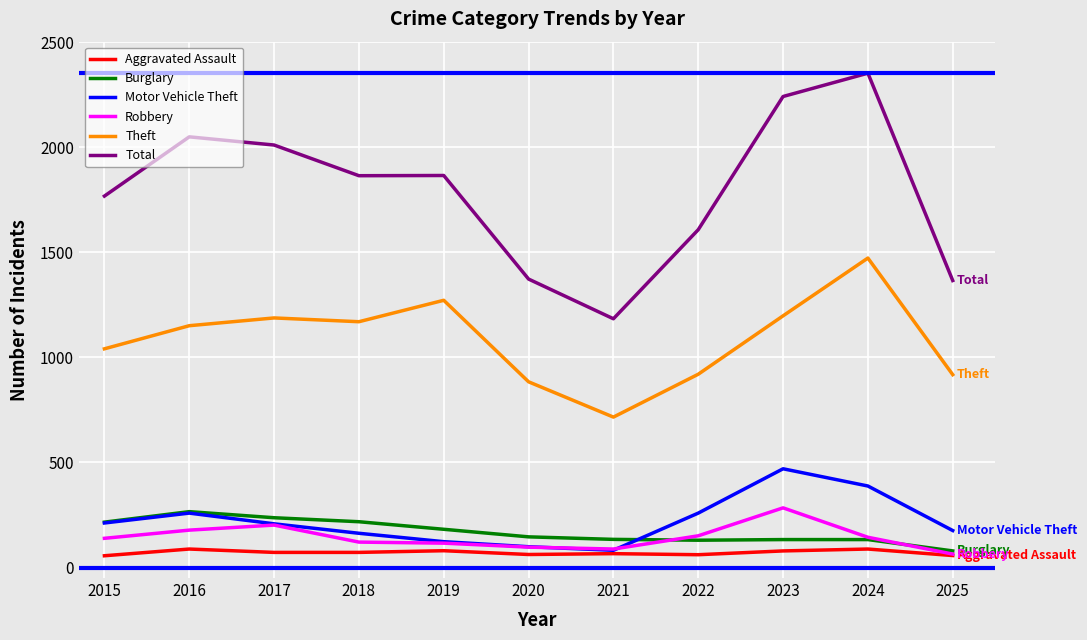

Is the value of Theft at 2016 greater than the value of Total at 2025?

No